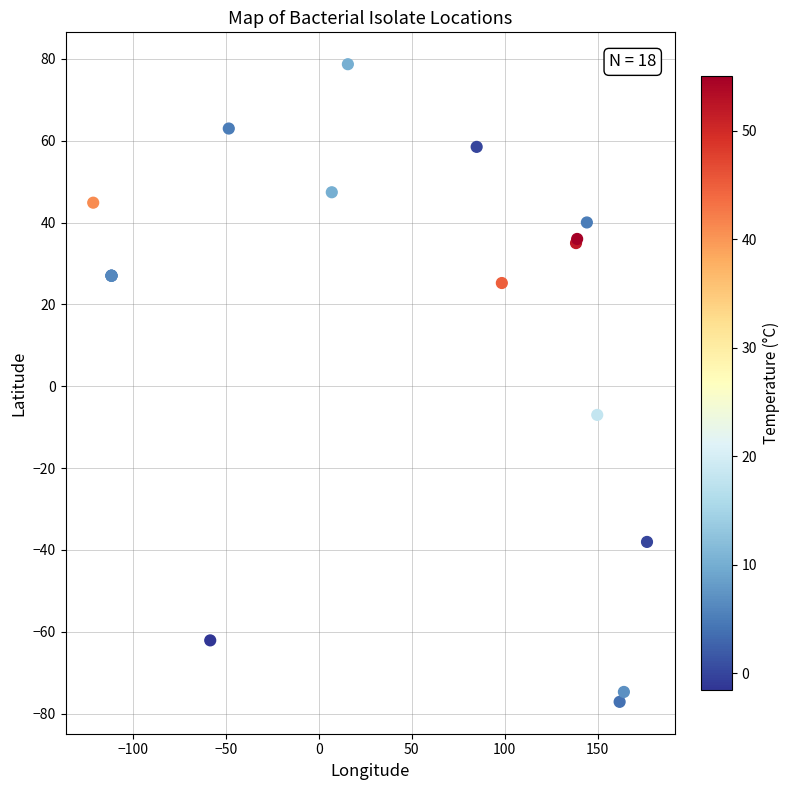

What Y value in the scatter plot is closest to 0?

-7.0